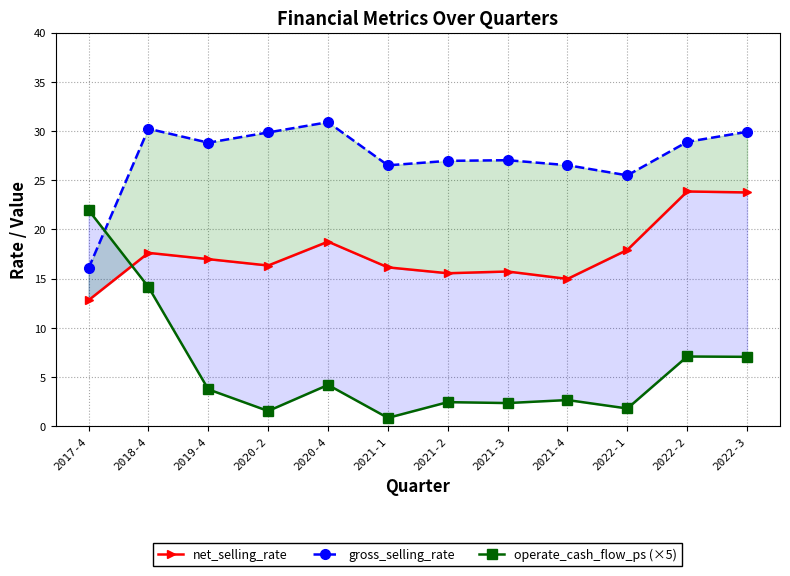

Between which two adjacent categories do net_selling_rate and operate_cash_flow_ps (×5) first intersect?

2017-4 and 2018-4